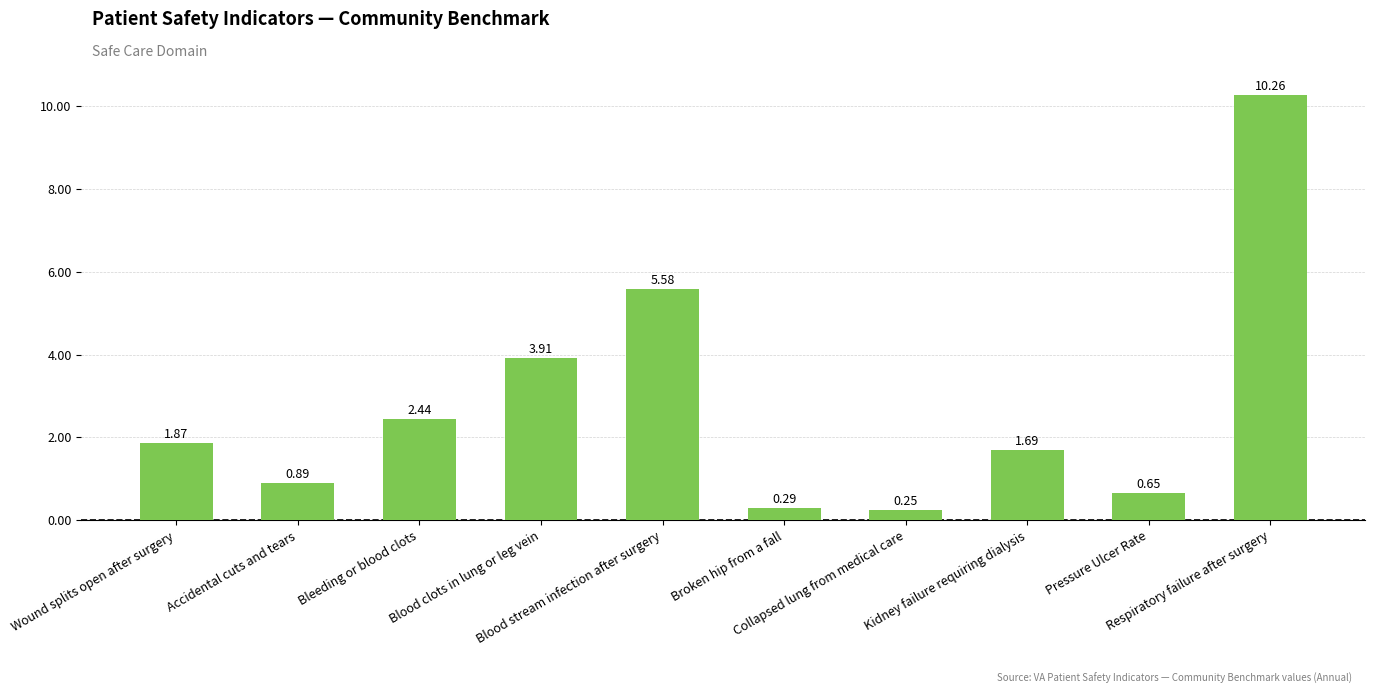

What is the label of the 4th bar from the right?

Collapsed lung from medical care